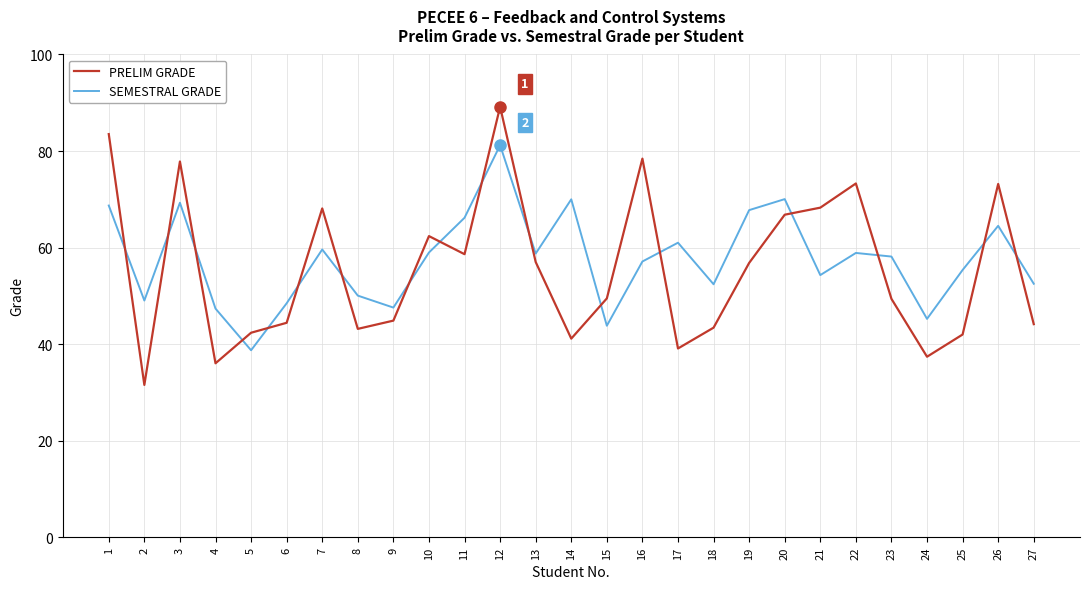

True or false: PRELIM GRADE has a value of 68.1 at 5.

False